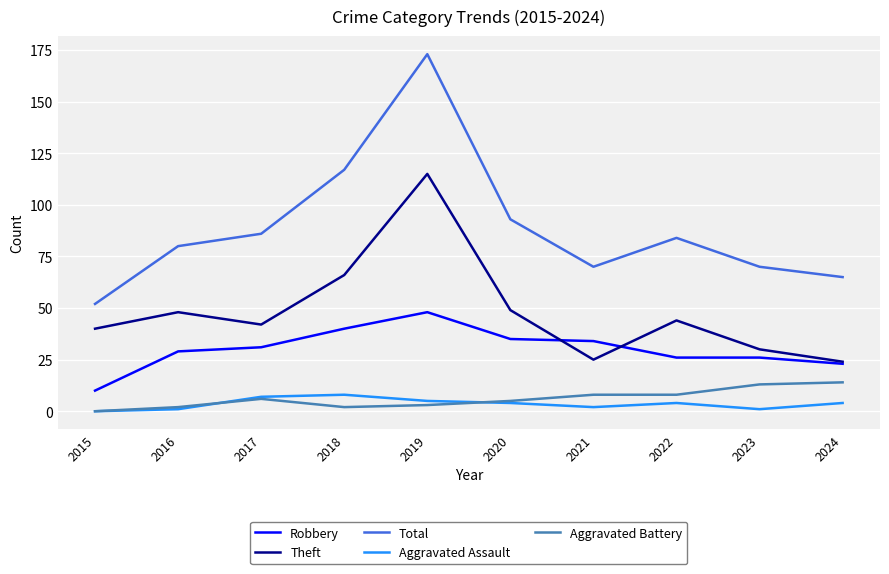

True or false: Robbery has a value of 55 at 2021.

False